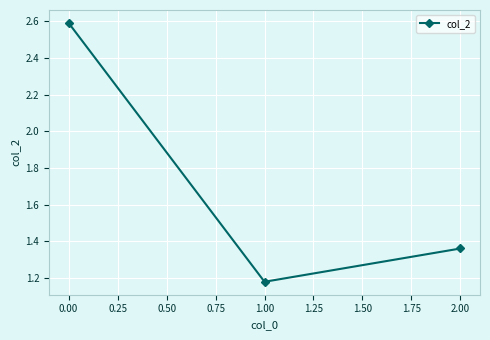

What is the average value?

1.7